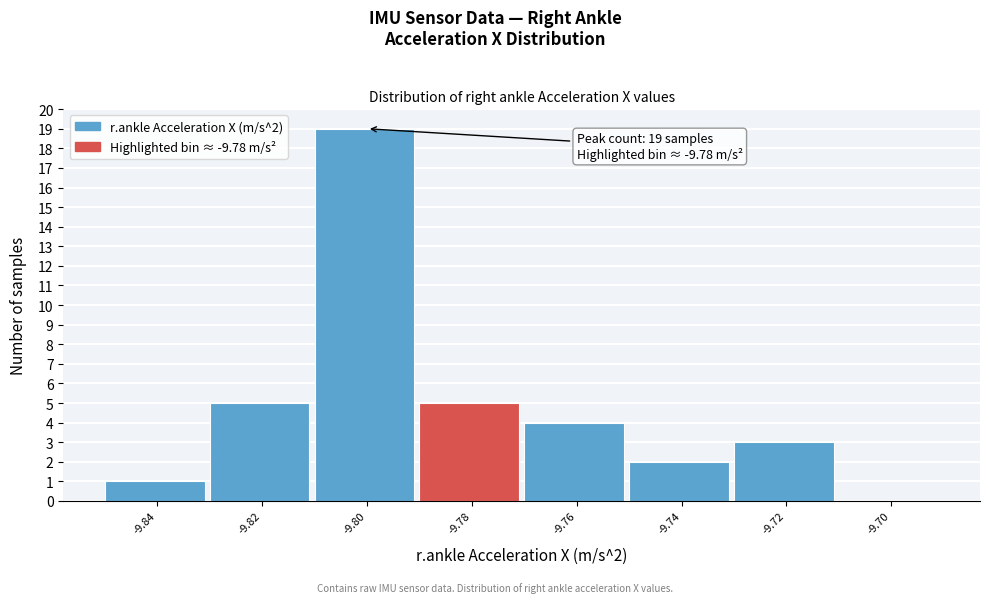

Reading right to left, what are all the values shown in this chart?

-9.70=0	-9.72=3	-9.74=2	-9.76=4	-9.78=5	-9.80=19	-9.82=5	-9.84=1